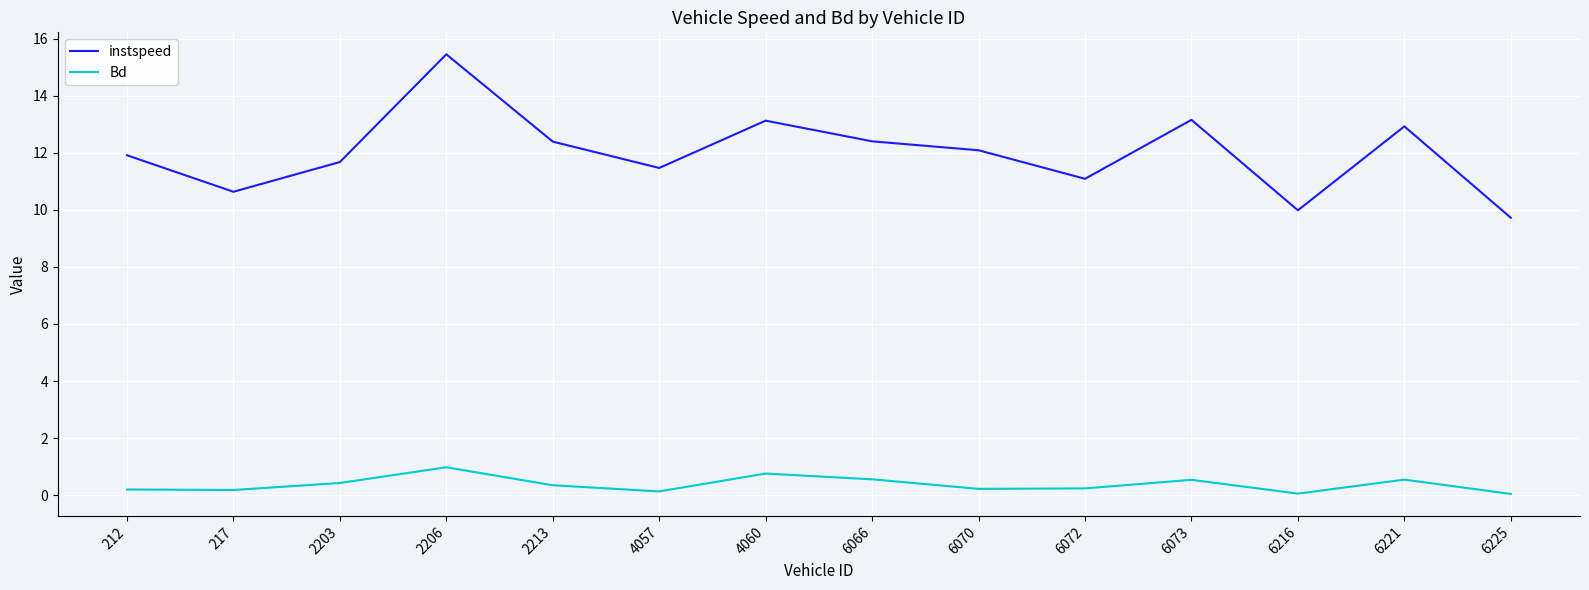

True or false: Bd and instspeed cross at least once.

False